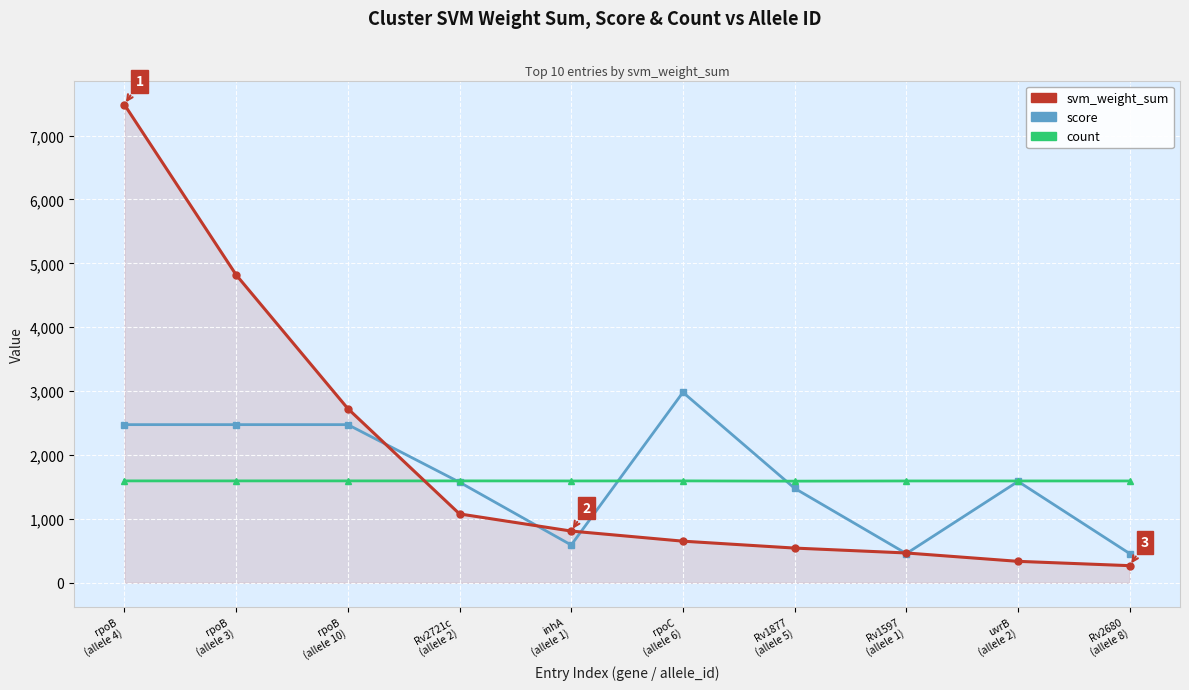

Read the svm_weight_sum value at inhA
(allele 1).

809.7